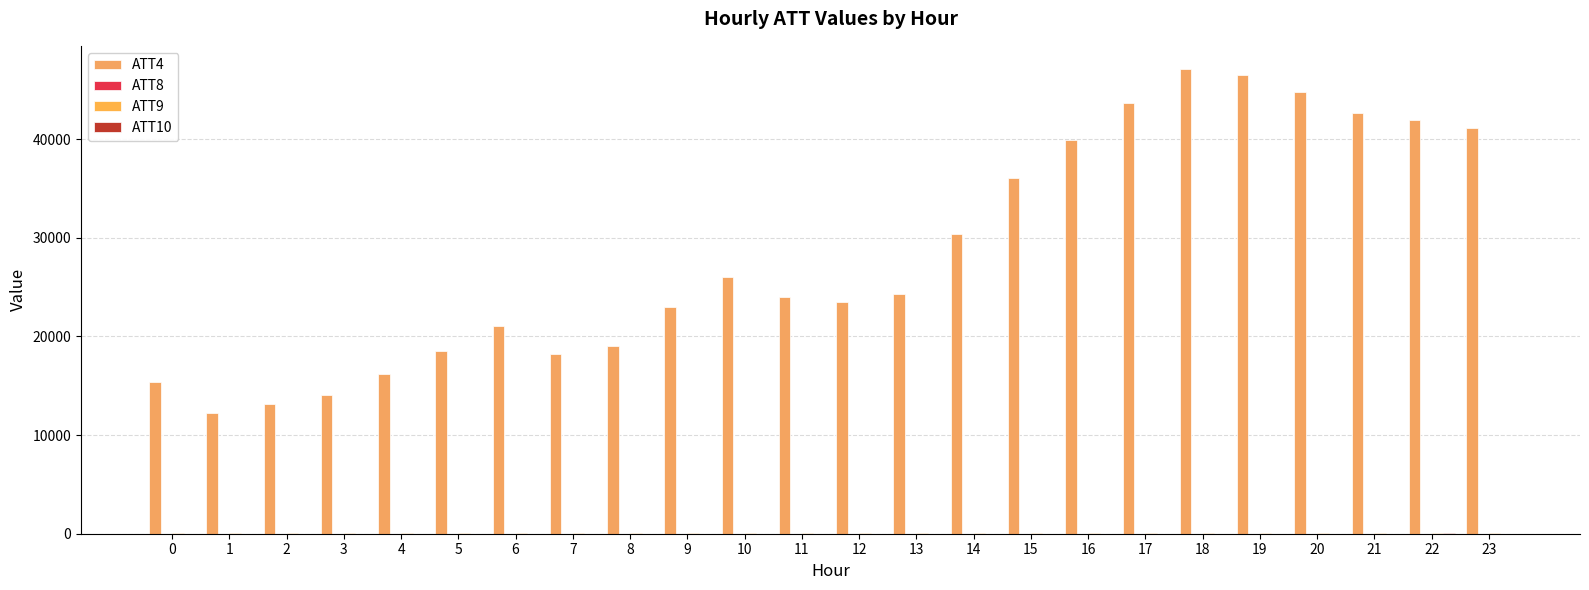

Are the bars horizontal?

No